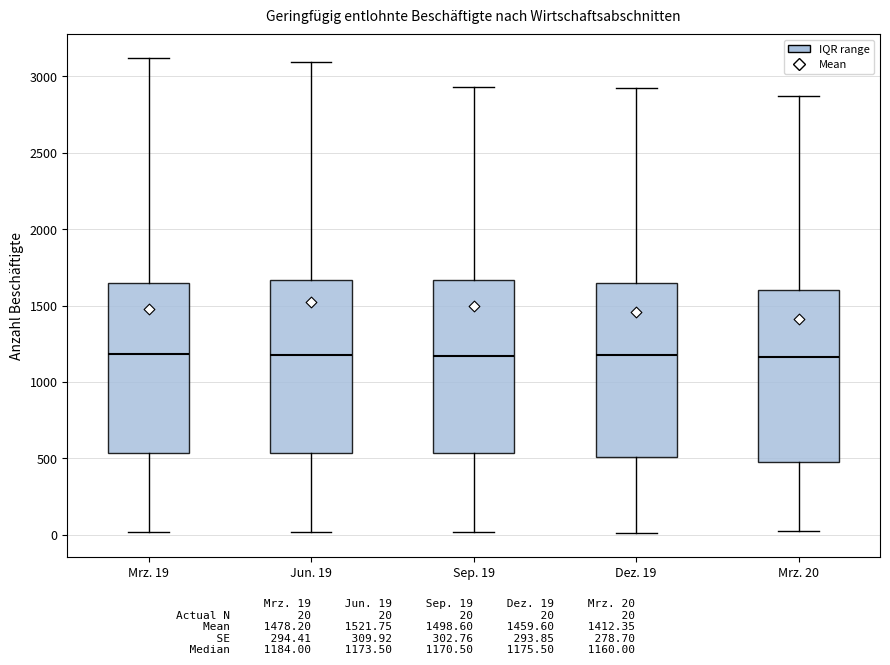

Reading left to right, read every box against the y-axis: the position of its median line, the range the box covers, and the ends of its whiskers. The values are not printed on the chart, so give them approximately, as read against the axis.

Mrz. 19: median 1200, box 550 to 1650, whiskers 0 to 3100
Jun. 19: median 1150, box 550 to 1650, whiskers 0 to 3100
Sep. 19: median 1150, box 550 to 1650, whiskers 0 to 2950
Dez. 19: median 1200, box 500 to 1650, whiskers 0 to 2950
Mrz. 20: median 1150, box 500 to 1600, whiskers 0 to 2900